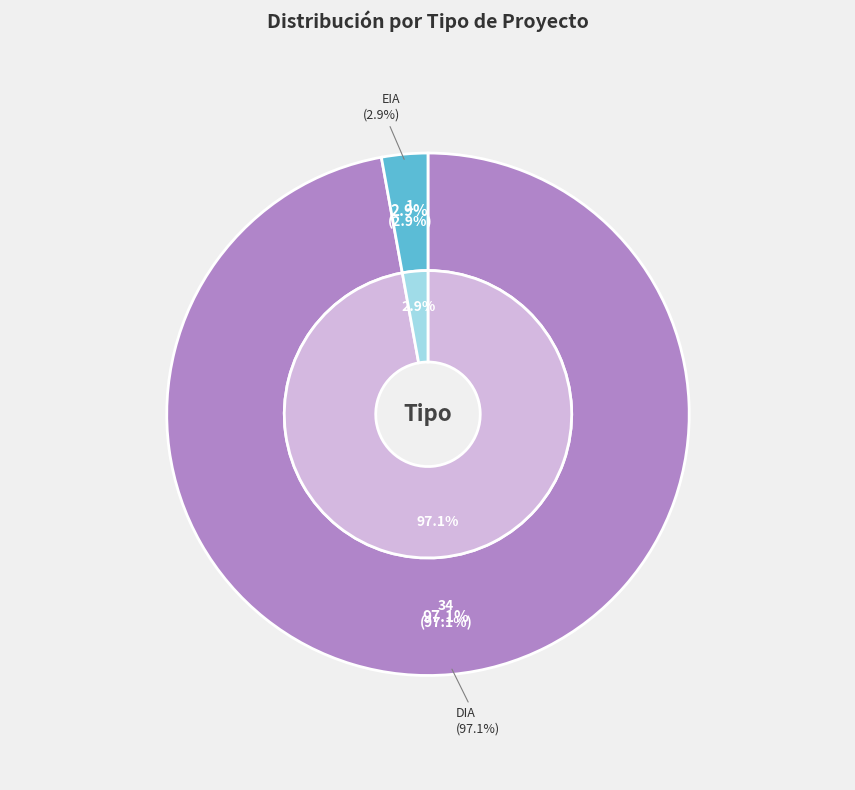

What percentage do DIA and EIA together represent?

100.0%